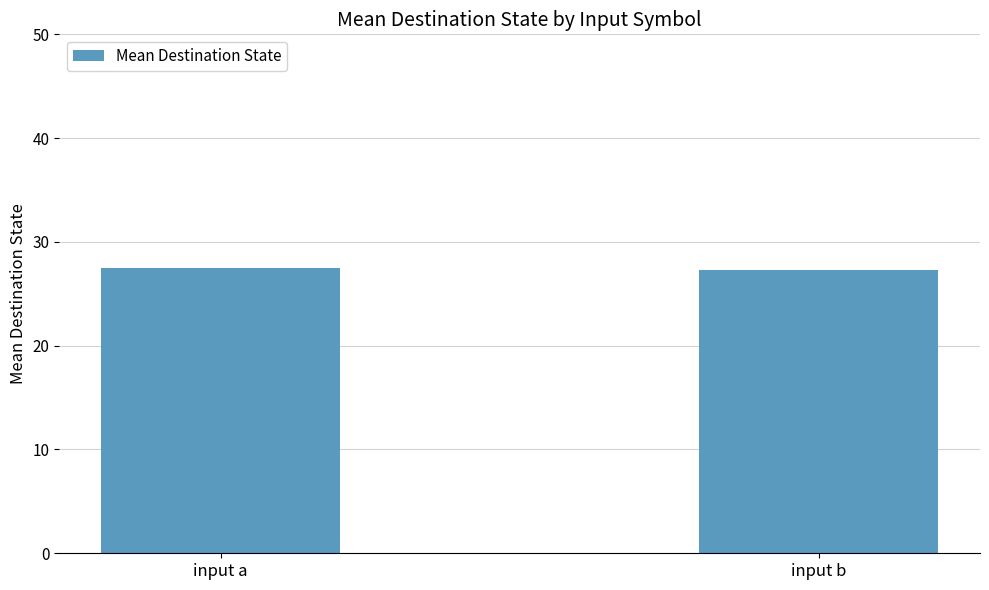

What is the difference between the maximum and minimum values?

0.2